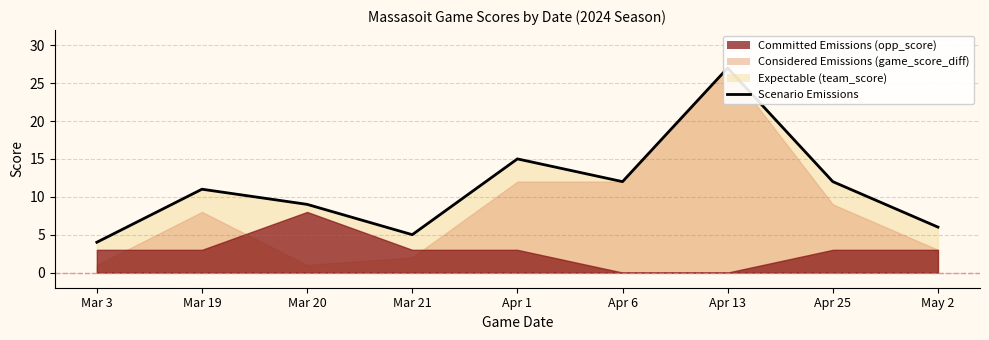

What is the difference between the maximum and minimum values?

23